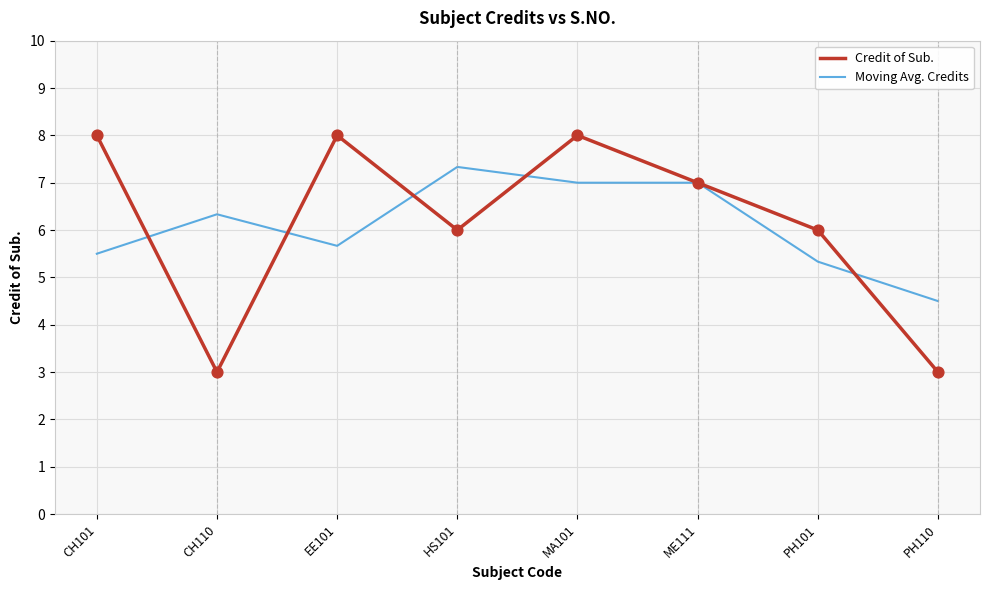

Which series has the widest spread of values?

Credit of Sub.